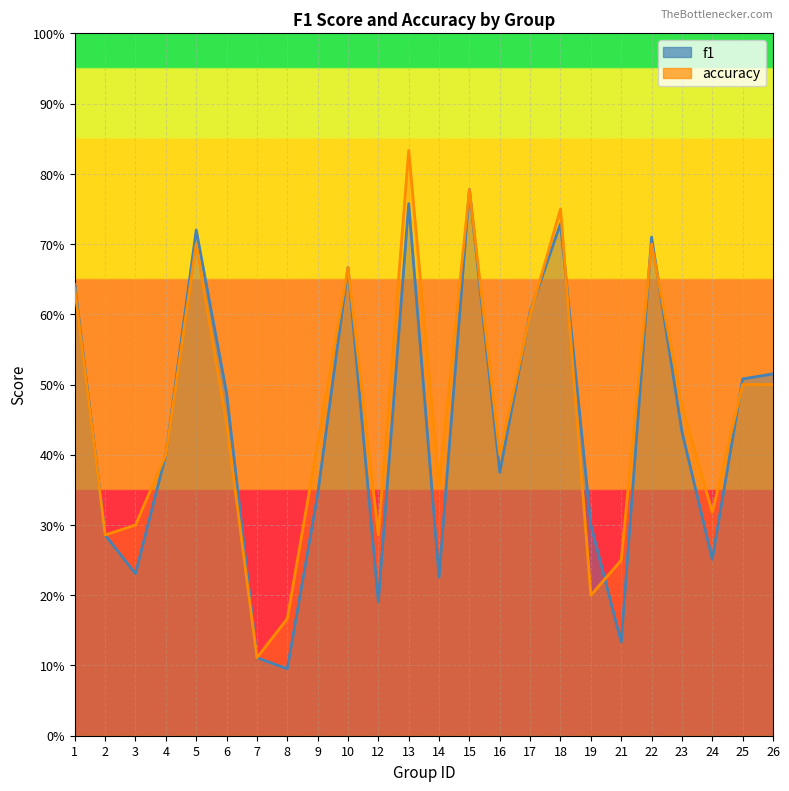

At which category does f1 reach its first local valley?

3